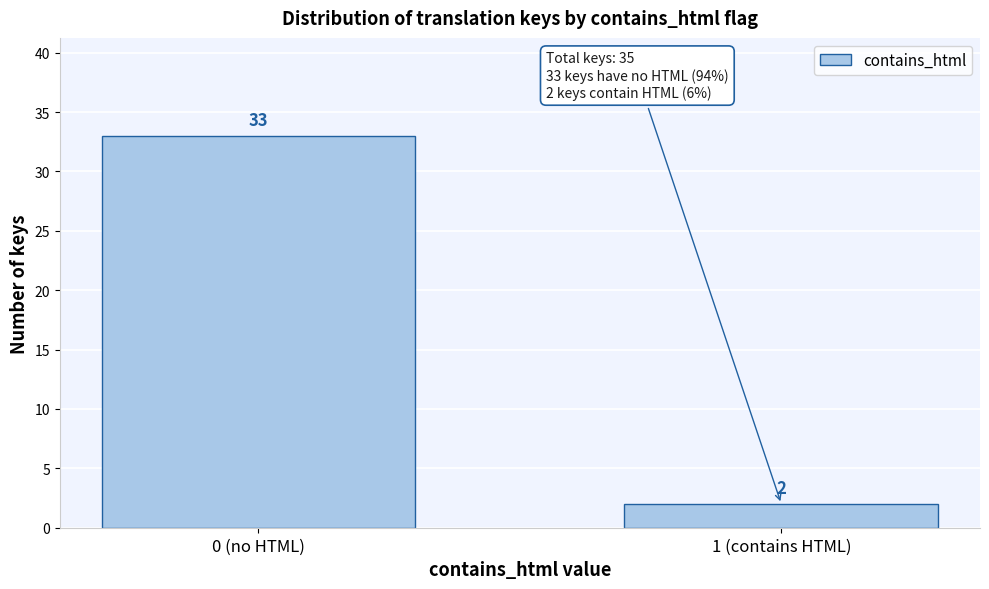

Reading left to right, what are all the values shown in this chart?

33	2